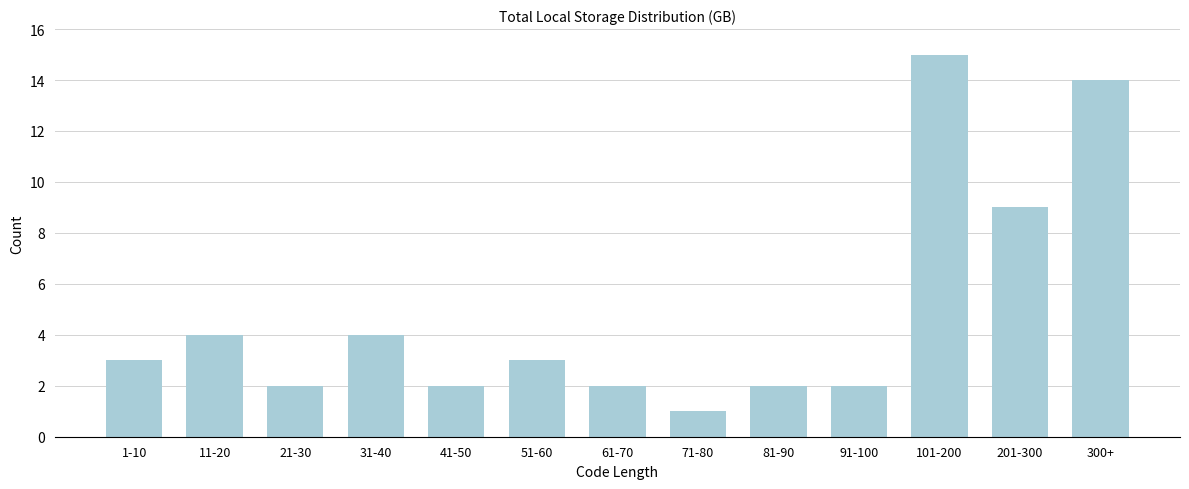

Reading left to right, what are all the values shown in this chart?

3	4	2	4	2	3	2	1	2	2	15	9	14